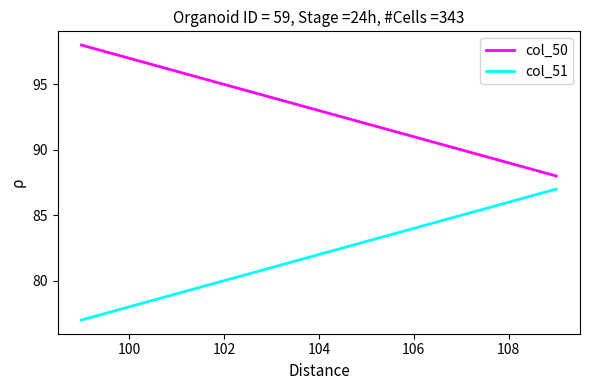

Rank the series by their average value, from lowest to highest.

col_51, col_50